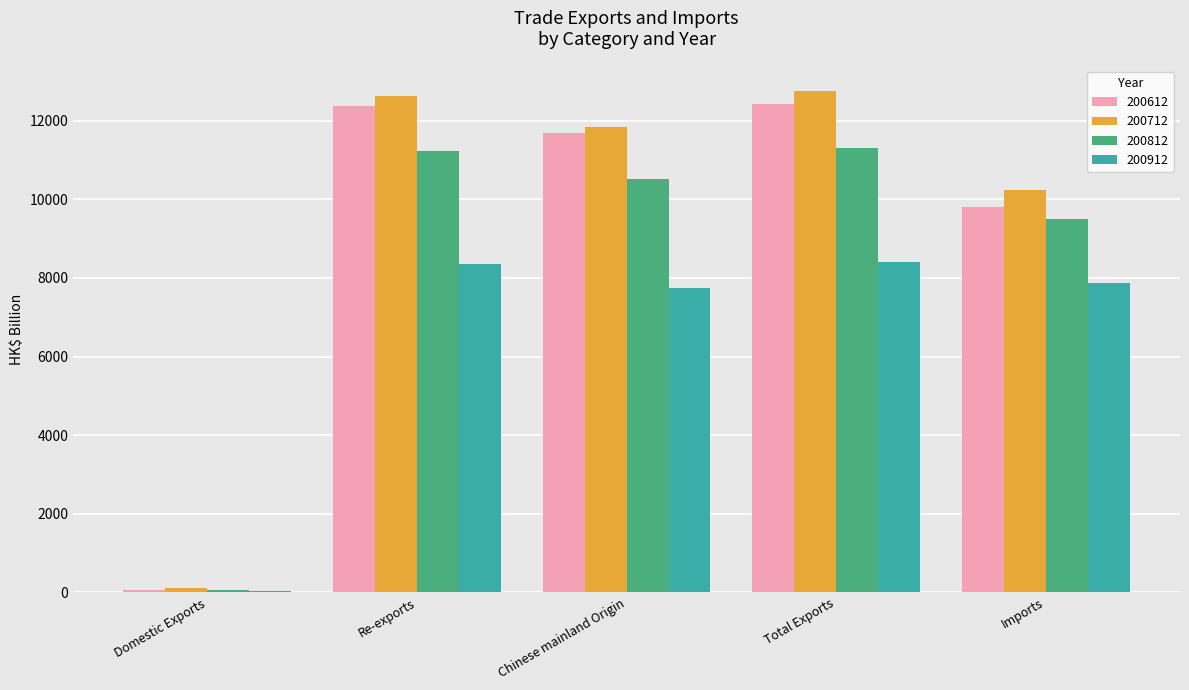

At which label does 200912 first exceed 7871?

Re-exports